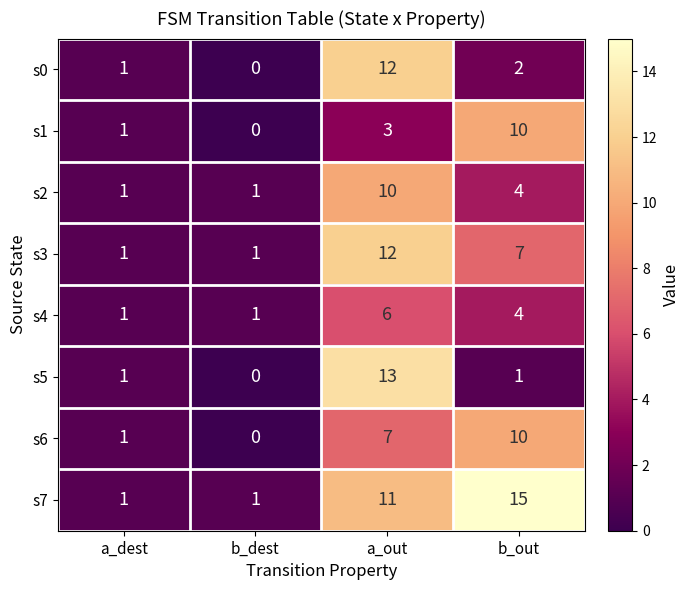

Which series has the largest total across all categories?

s7